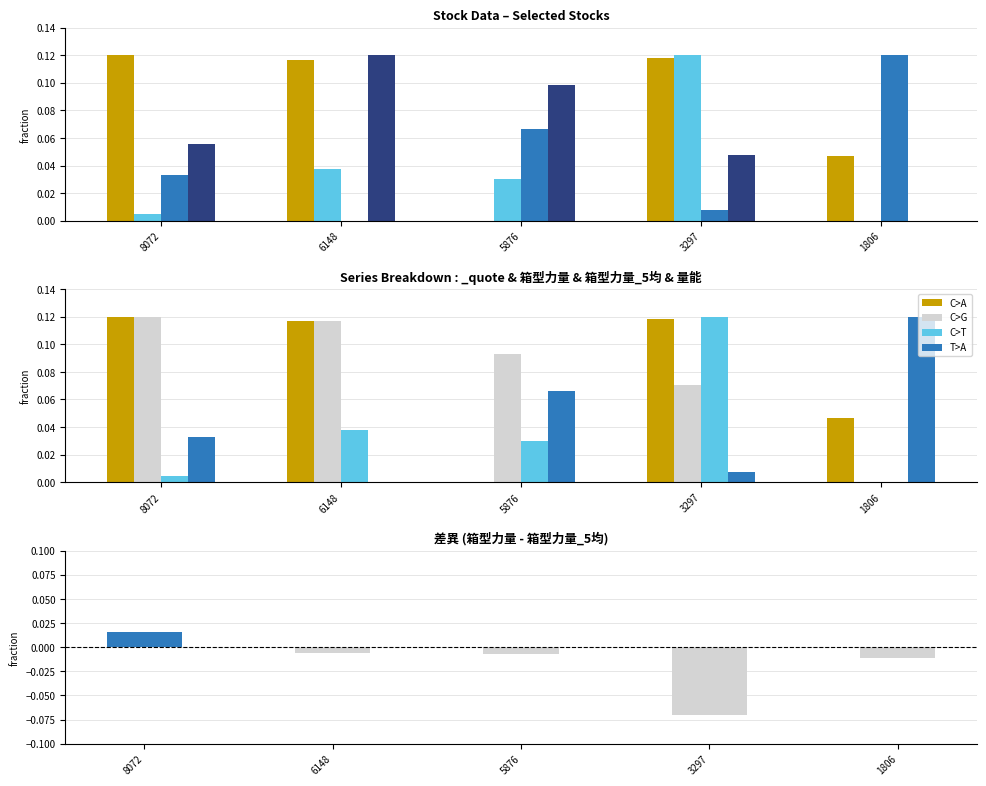

Rank the series by their maximum value, from highest to lowest.

_quote, 箱型力量, 箱型力量_5均, 量能, now_price